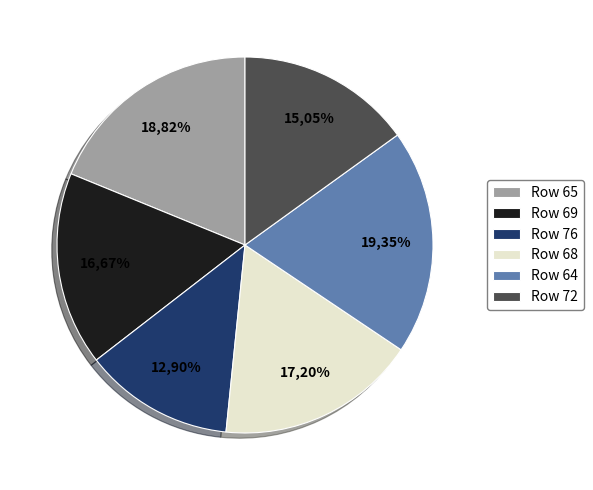

Rank the categories by value from lowest to highest.

76, 72, 69, 68, 65, 64